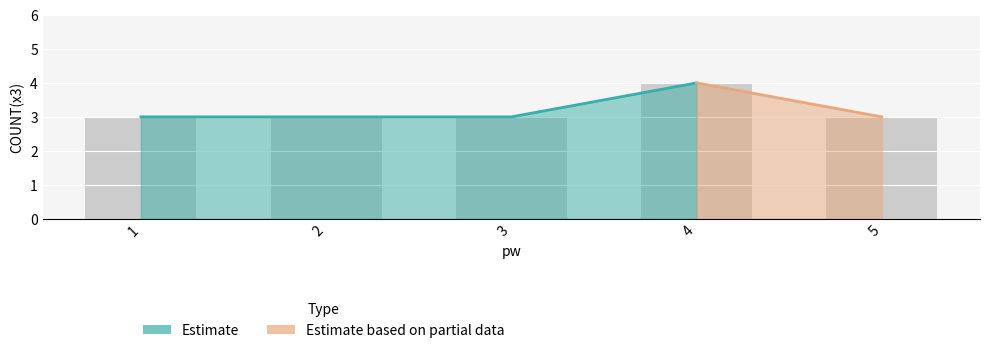

What value does the data have at 3?

3